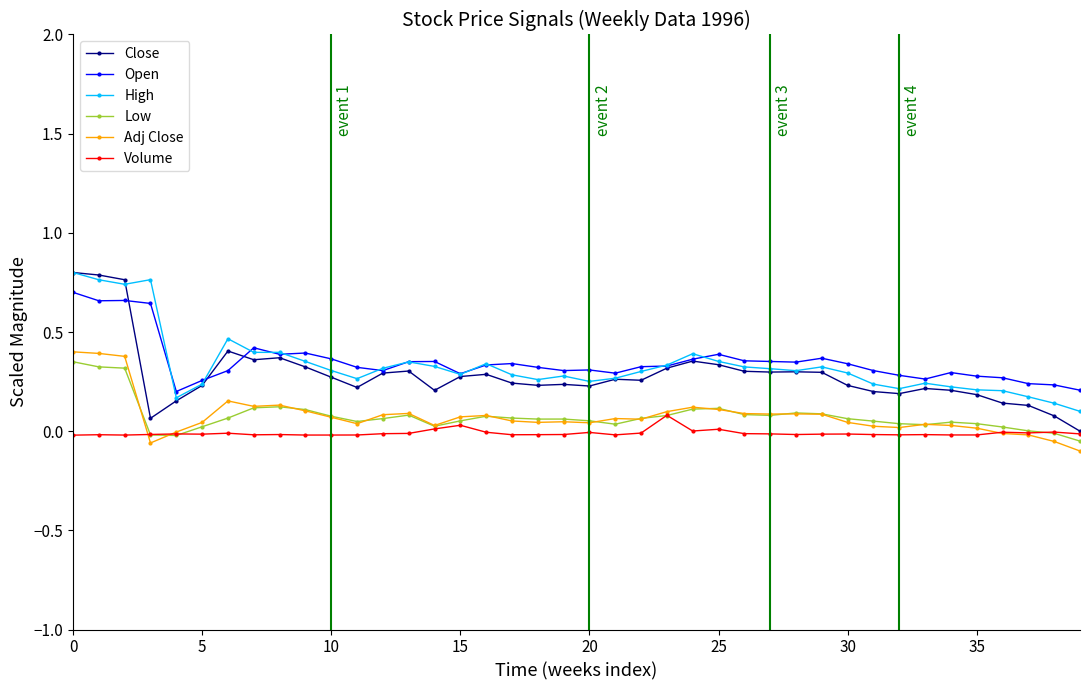

True or false: Open has more than 2 points higher than both neighbors.

True